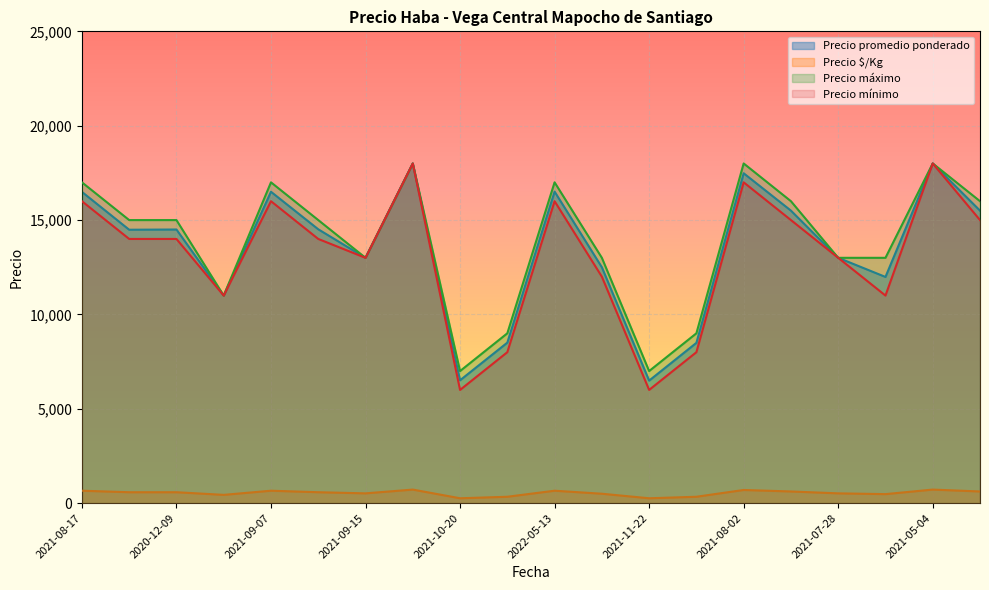

What is the maximum value for Precio mínimo?

18000